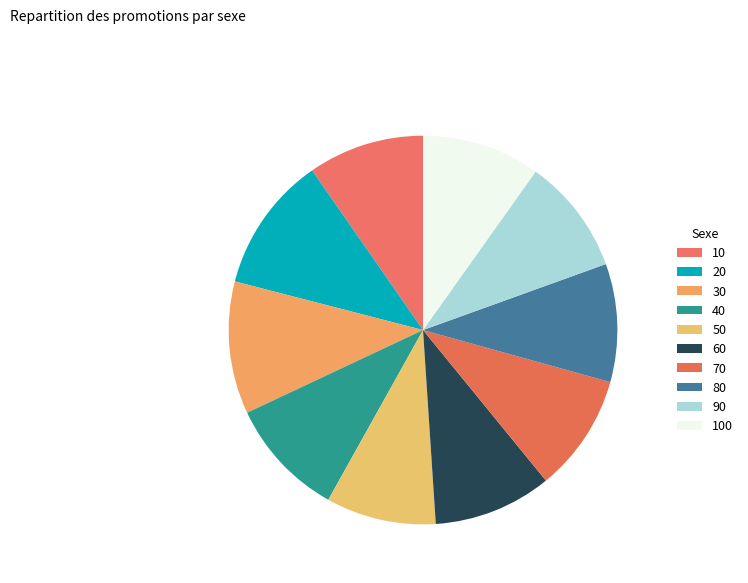

To the nearest percent, what percentage of the pie is 40?

10%